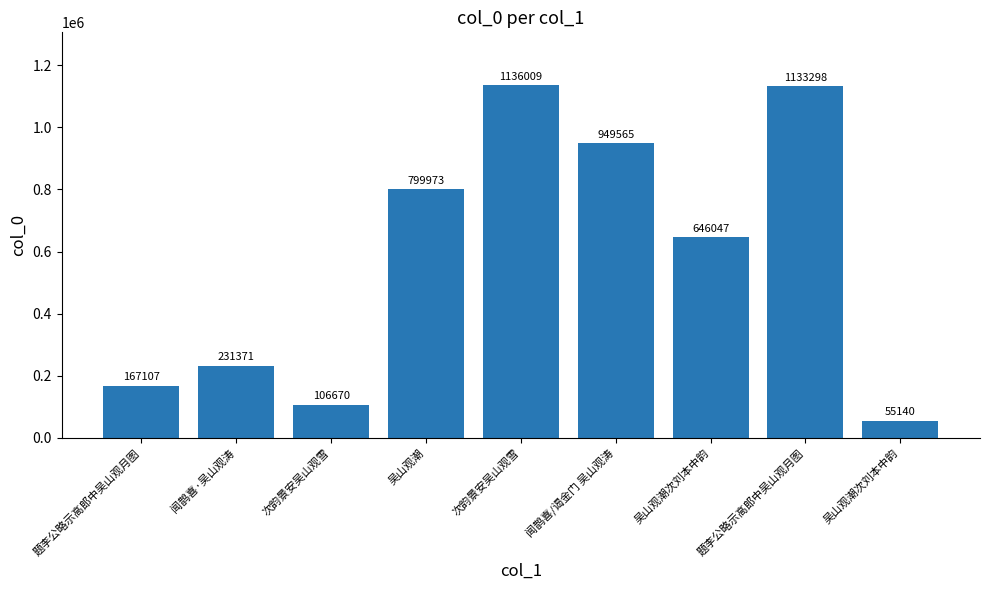

Does the chart contain any negative values?

No